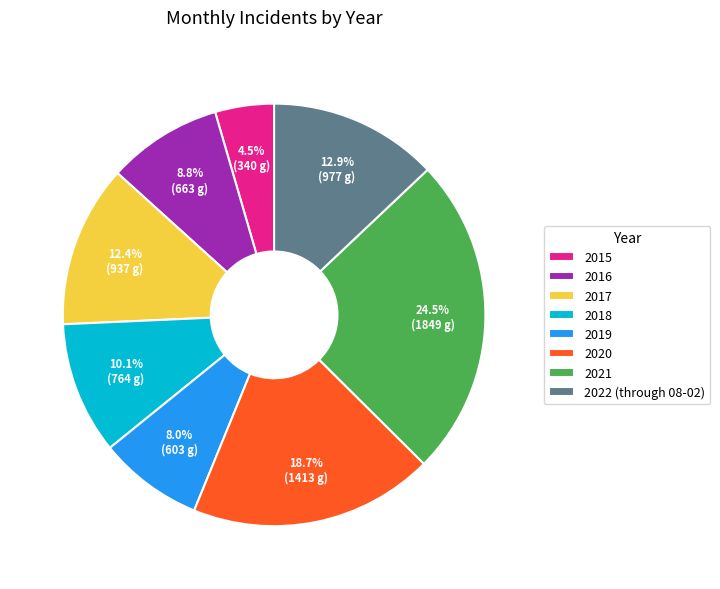

Which category has the smallest portion of the pie?

2015